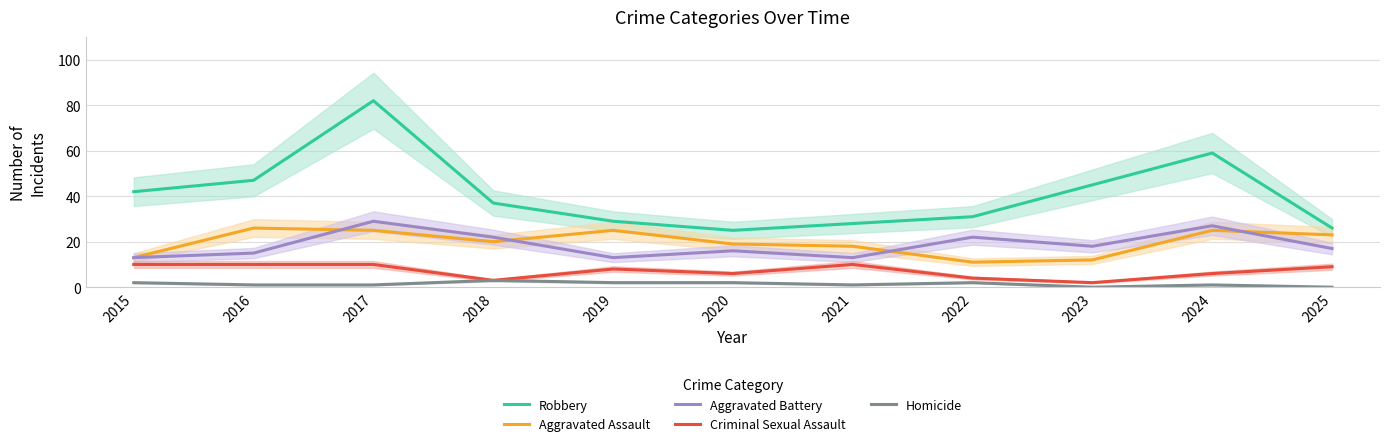

List the labels in order of Robbery value, largest first.

2017, 2024, 2016, 2023, 2015, 2018, 2022, 2019, 2021, 2025, 2020